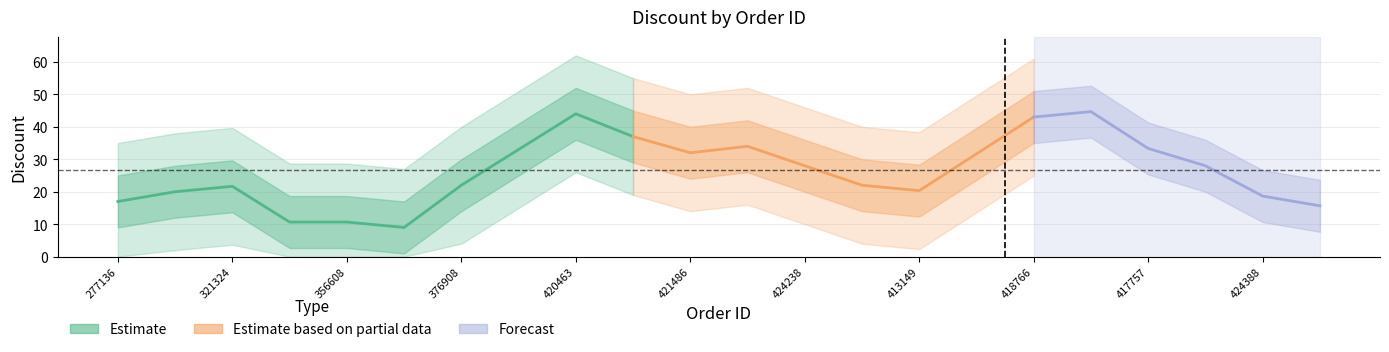

Does the chart display data point markers on the line(s)?

No